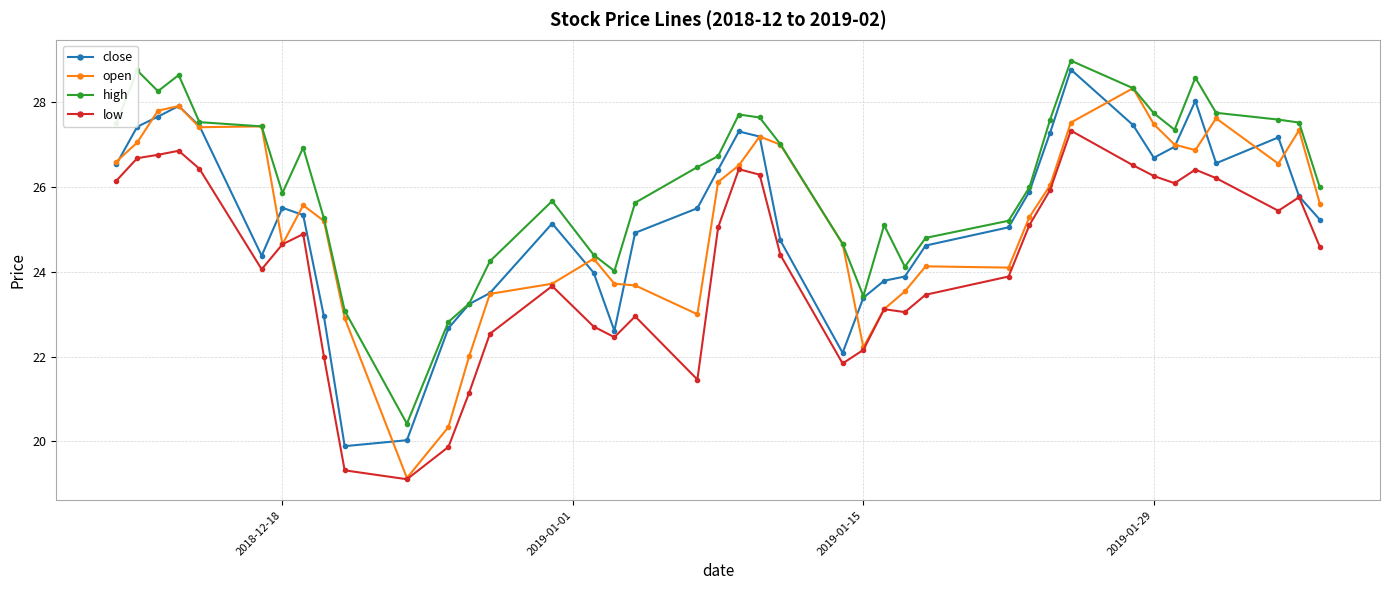

What is the value of the close point at the 16th from the left?

24.0